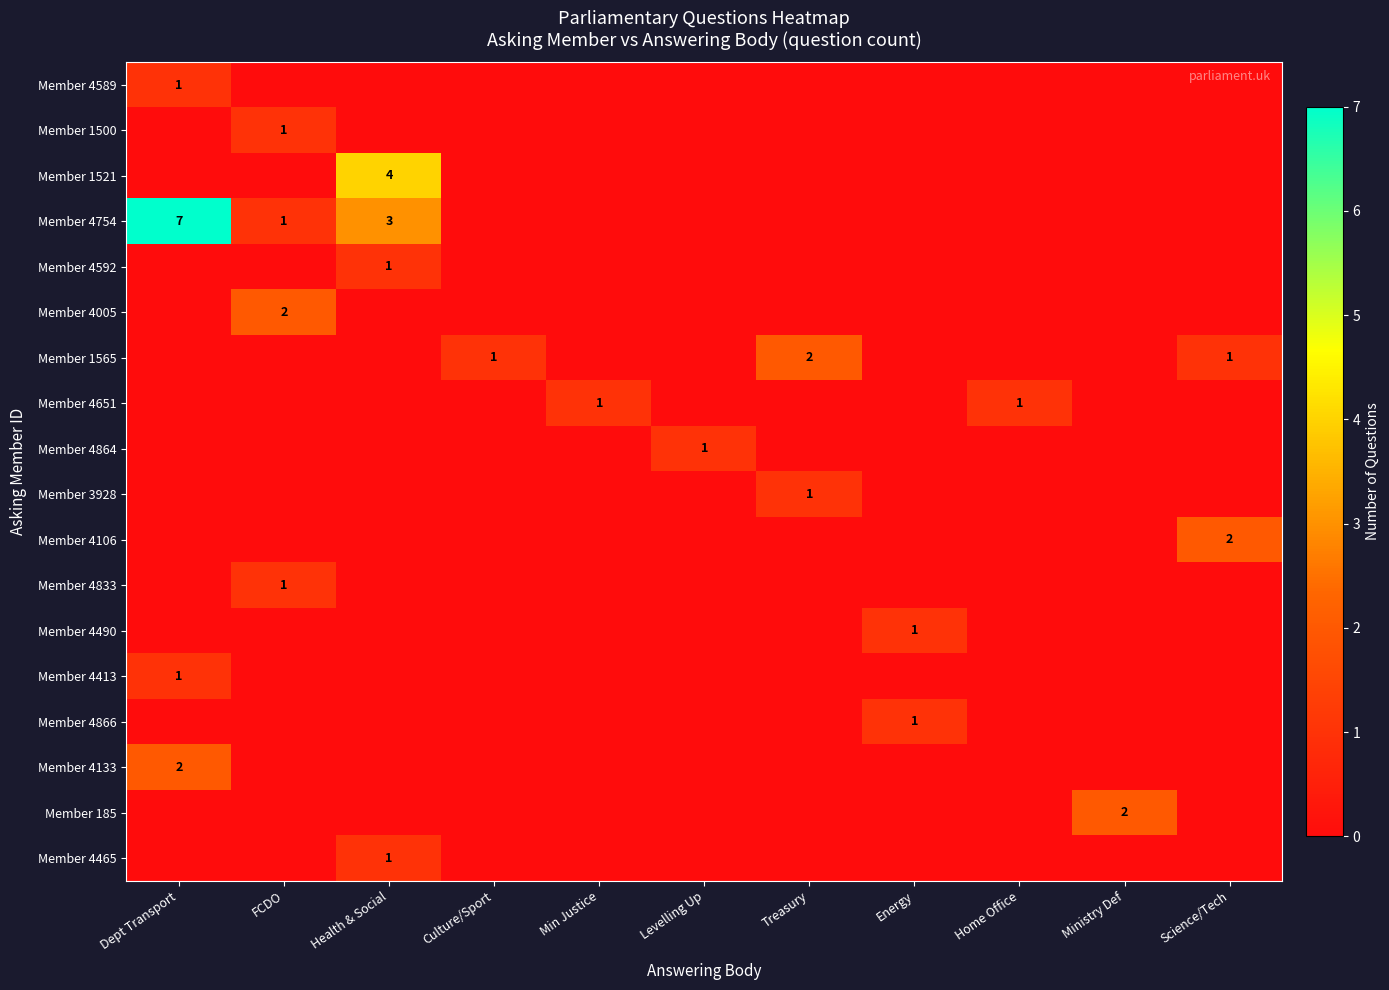

Is it true that Member 4589 equals 1 at Health & Social?

False